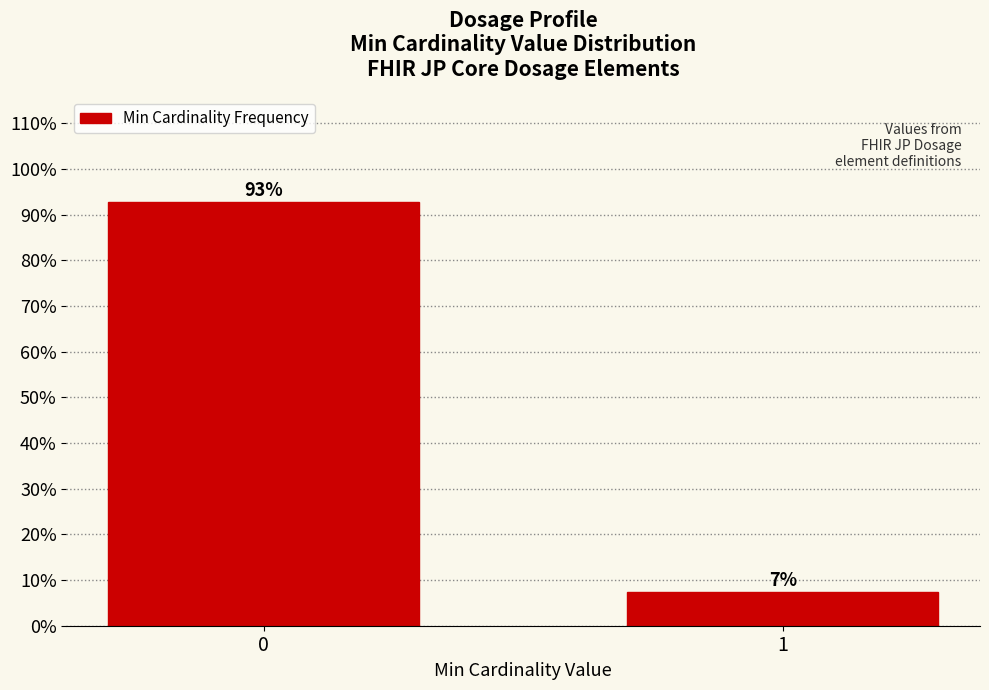

Rank the categories by value from highest to lowest.

0, 1